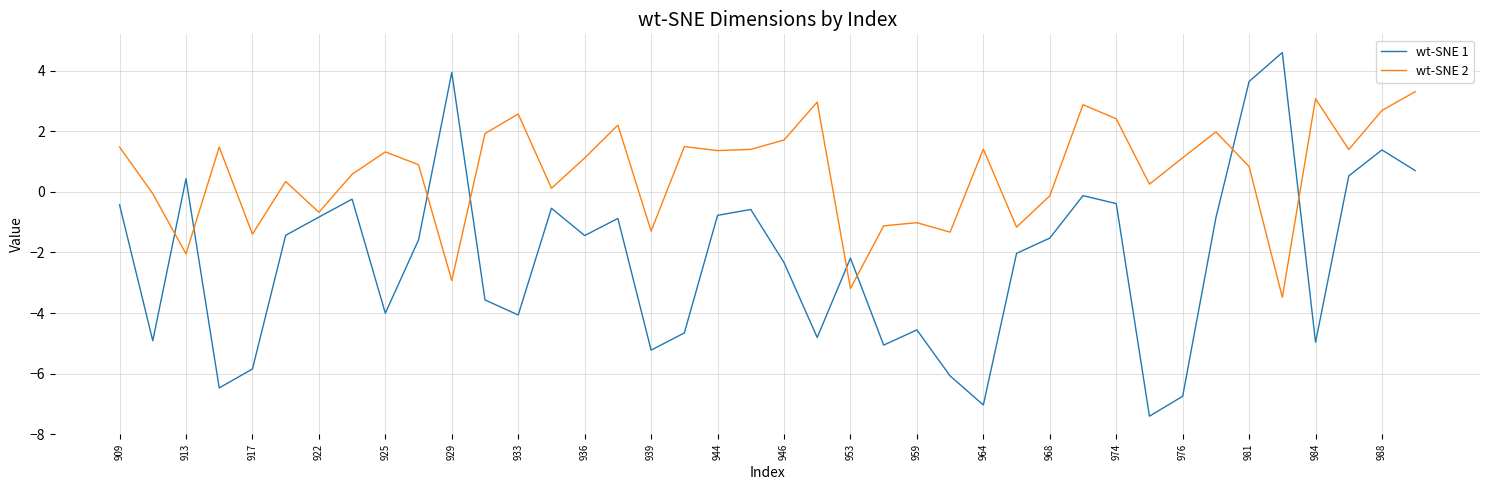

Which series has the widest spread of values?

wt-SNE 1